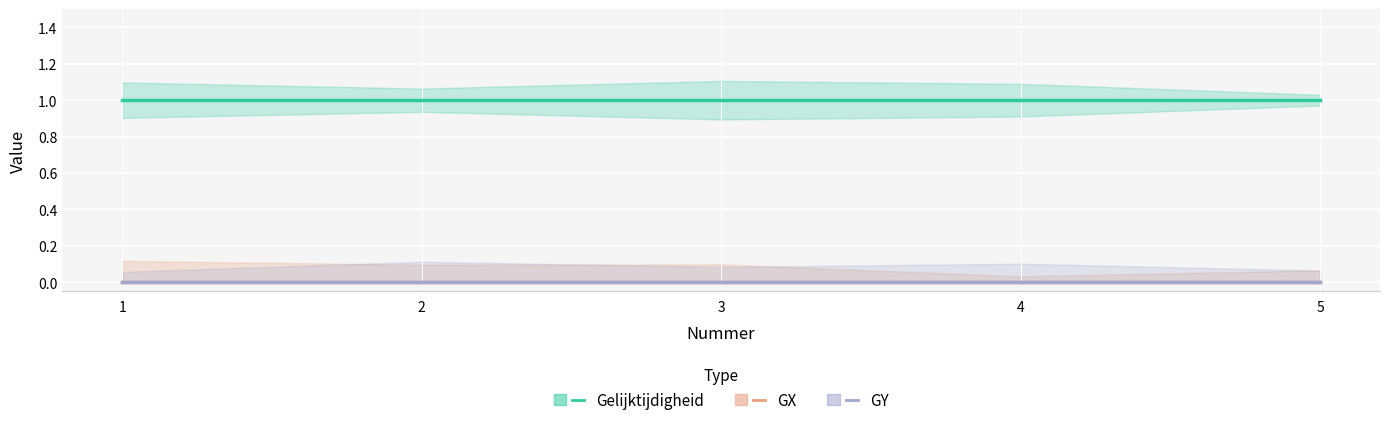

True or false: GX and GY intersect in this chart.

False